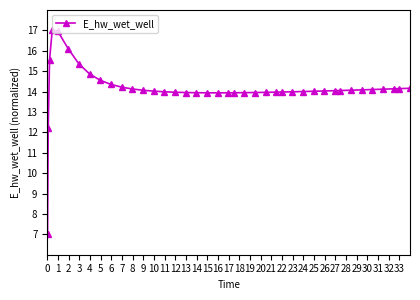

What is the minimum value shown in the chart?

7.0